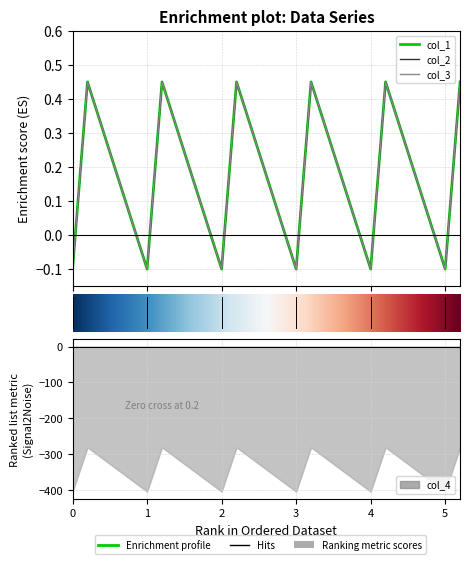

How many data points in col_3 are less than 0?

6